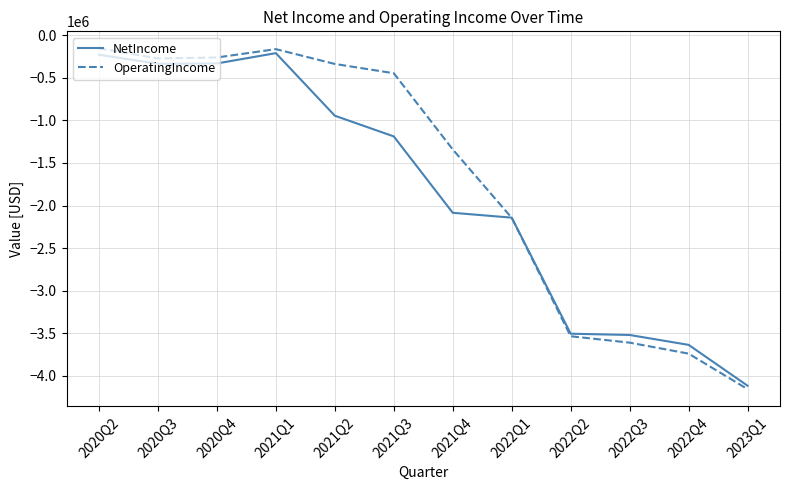

What is the difference between the maximum and minimum values in the NetIncome series?

3906000